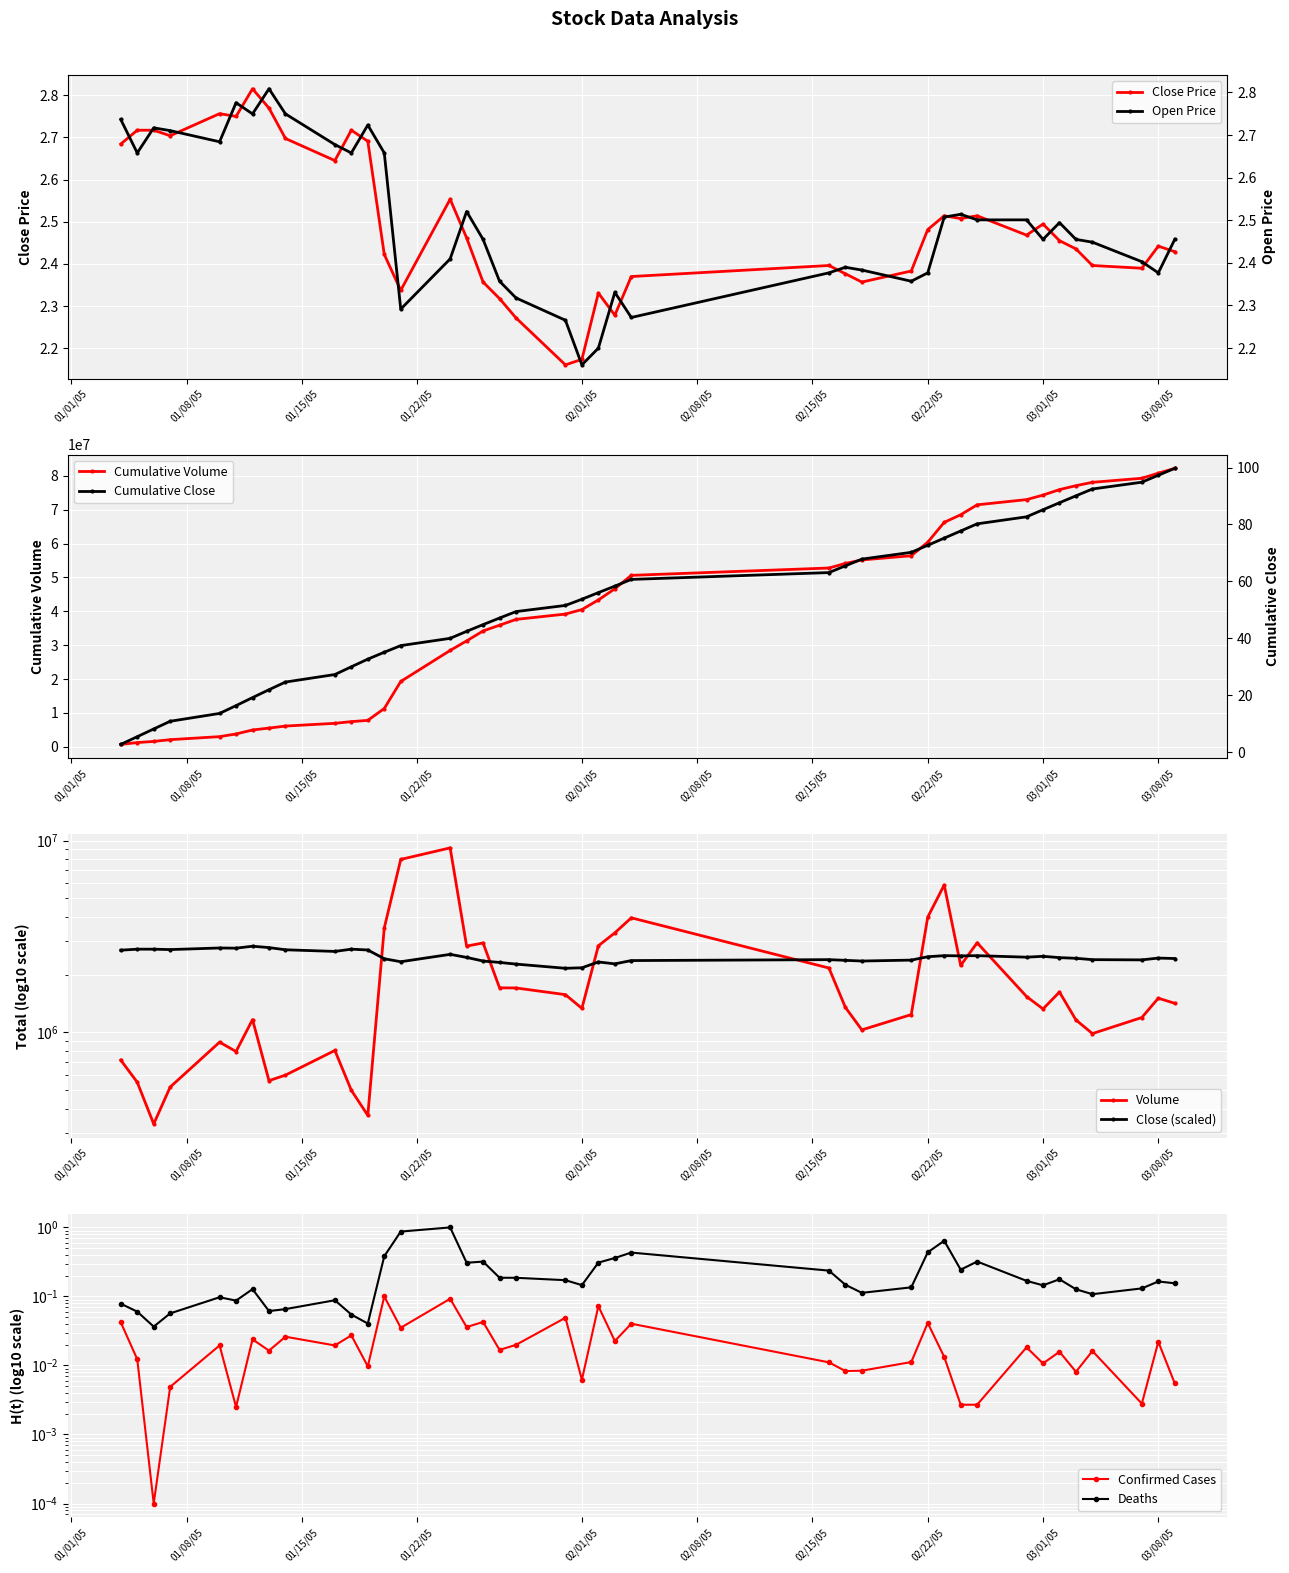

How many Close Price values are between 2 and 3?

40